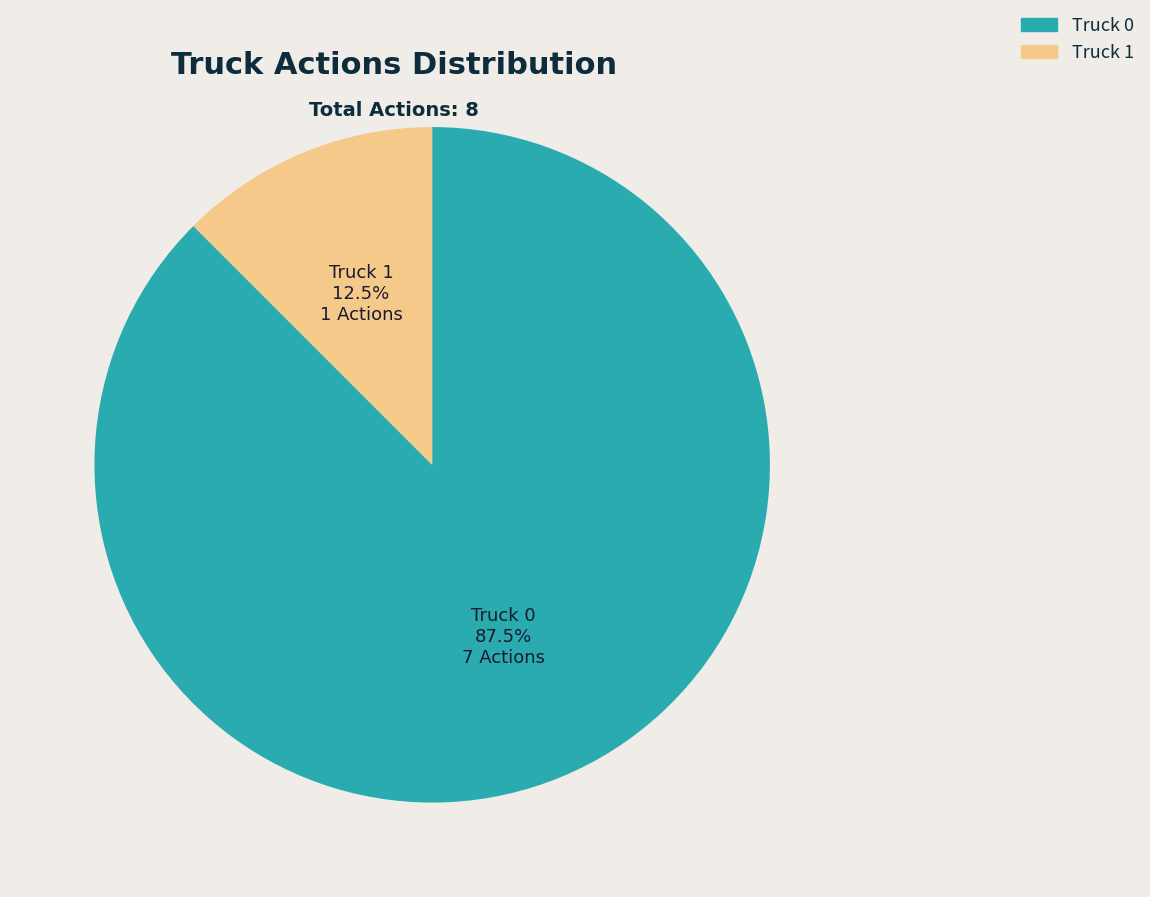

Which category has the smallest portion of the pie?

Truck 1